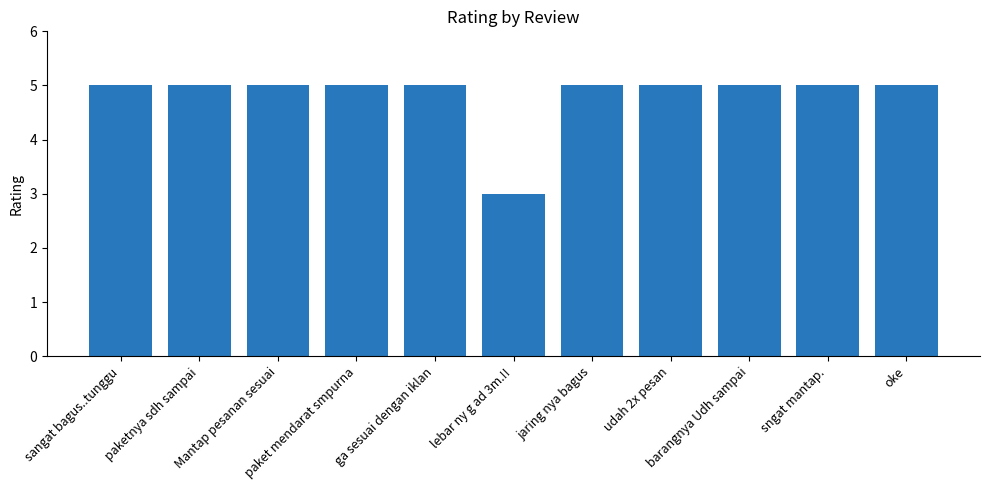

What is the sum of the values at Mantap pesanan sesuai and ga sesuai dengan iklan?

10